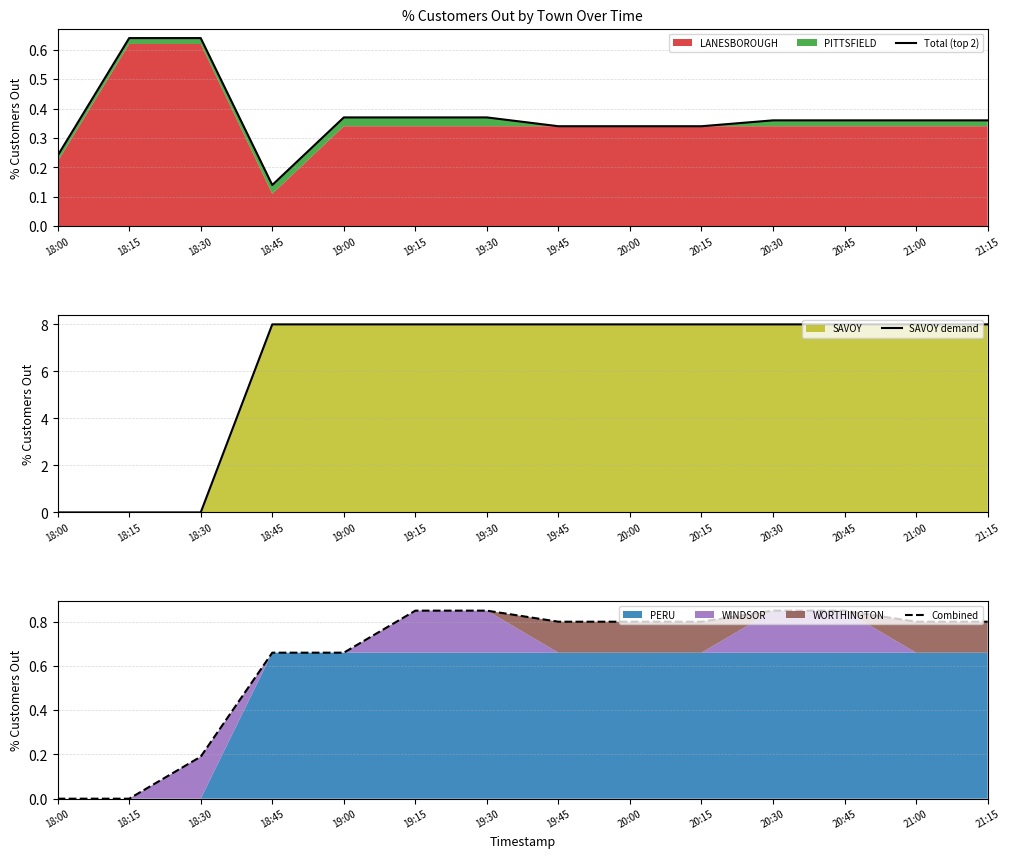

The Combined series shows 0.2 at 18:30. True or false?

True